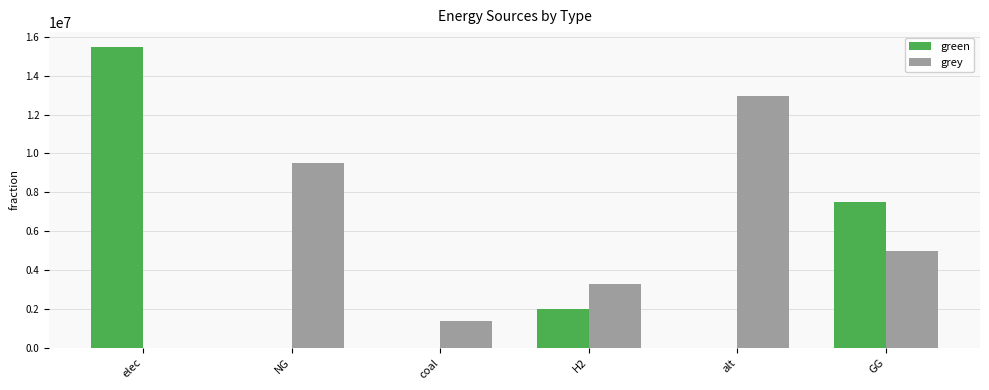

Reading left to right, extract all data points from this chart.

green: 15470532.4	0.0	0.0	2000000.0	0.0	7500000.0
grey: 0.0	9491573.0	1385688.4	3279238.0	12954508.8	5000000.0